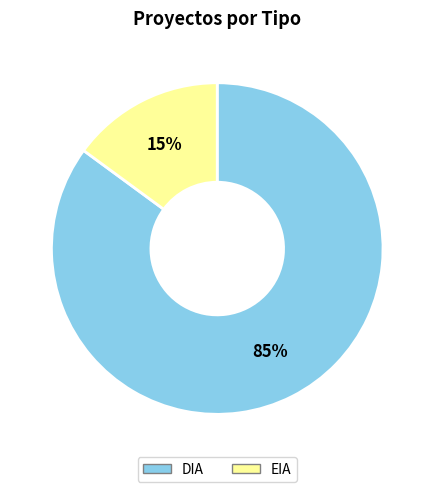

To the nearest percent, what is the difference between the DIA and EIA slice percentages?

70%